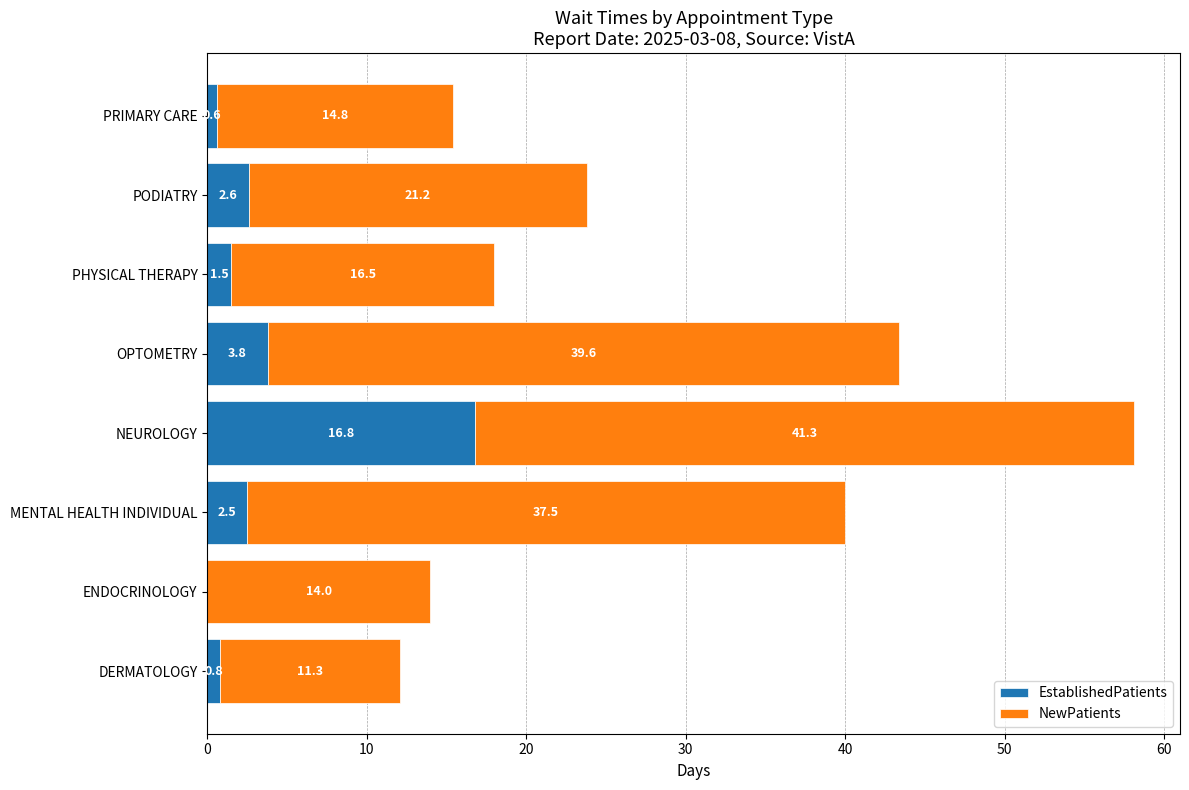

Where is EstablishedPatients nearest to the value 8?

OPTOMETRY